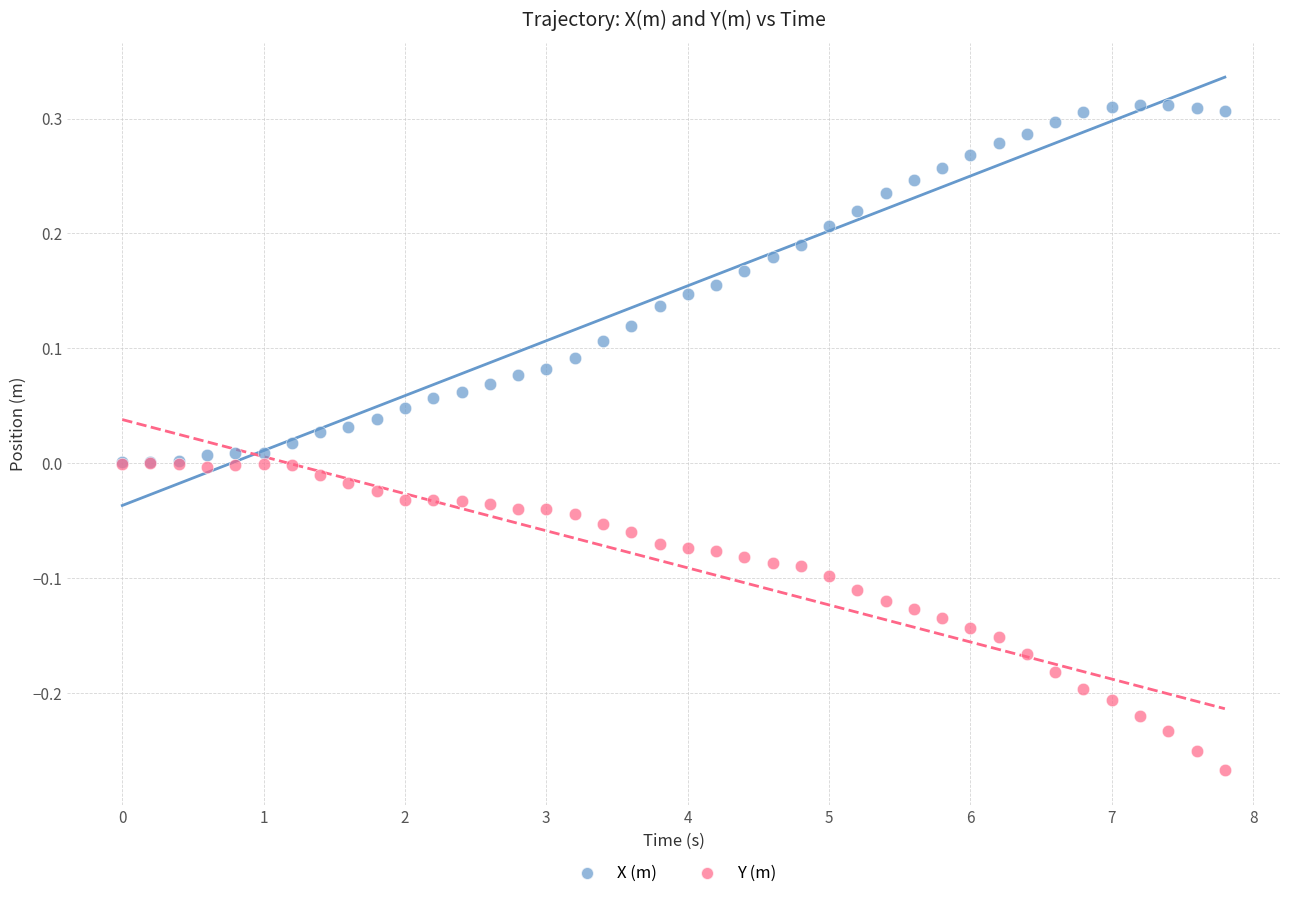

Which series reaches the minimum Y coordinate?

Y (m)